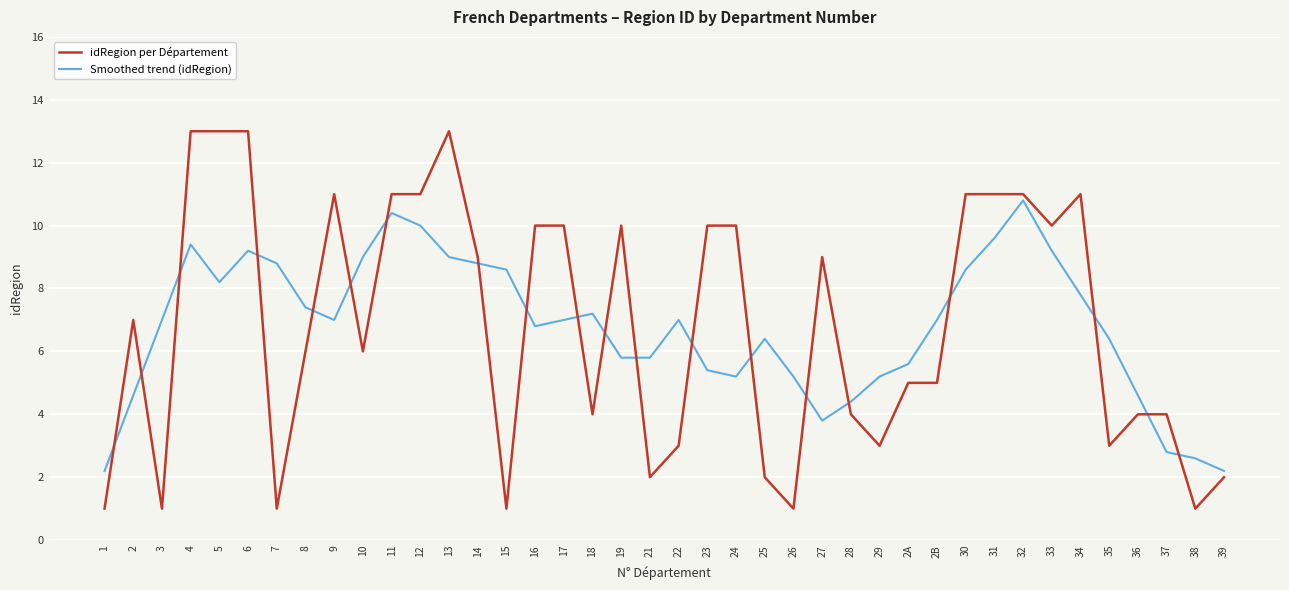

What is the sum of all idRegion per Département values?

273.0